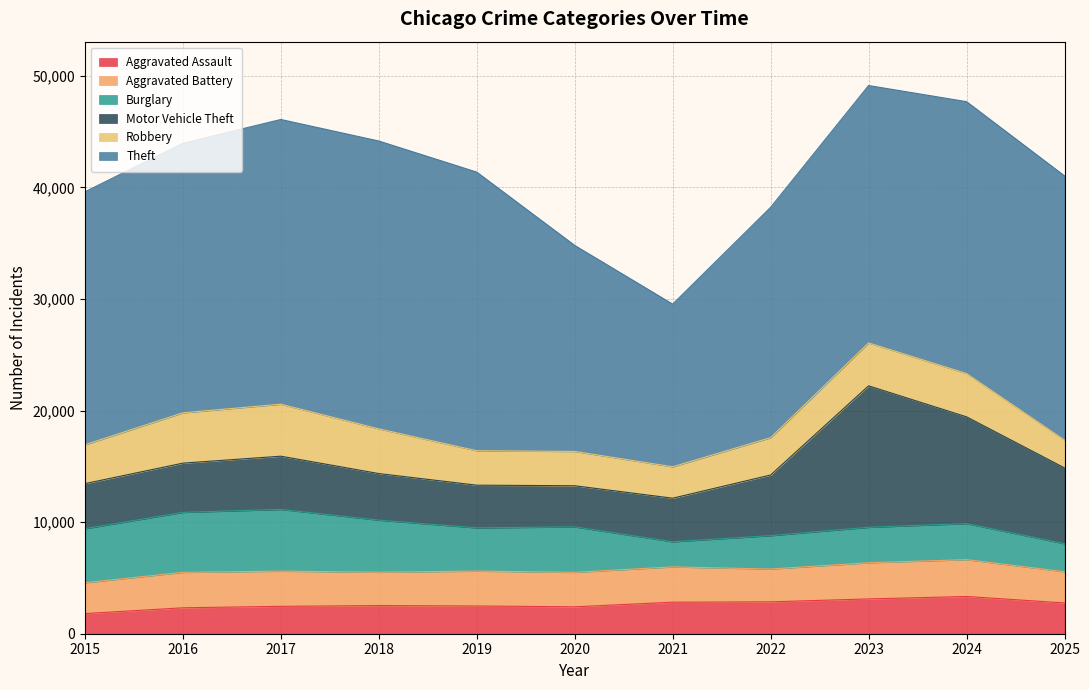

The Aggravated Battery series shows 2987 at 2018. True or false?

True